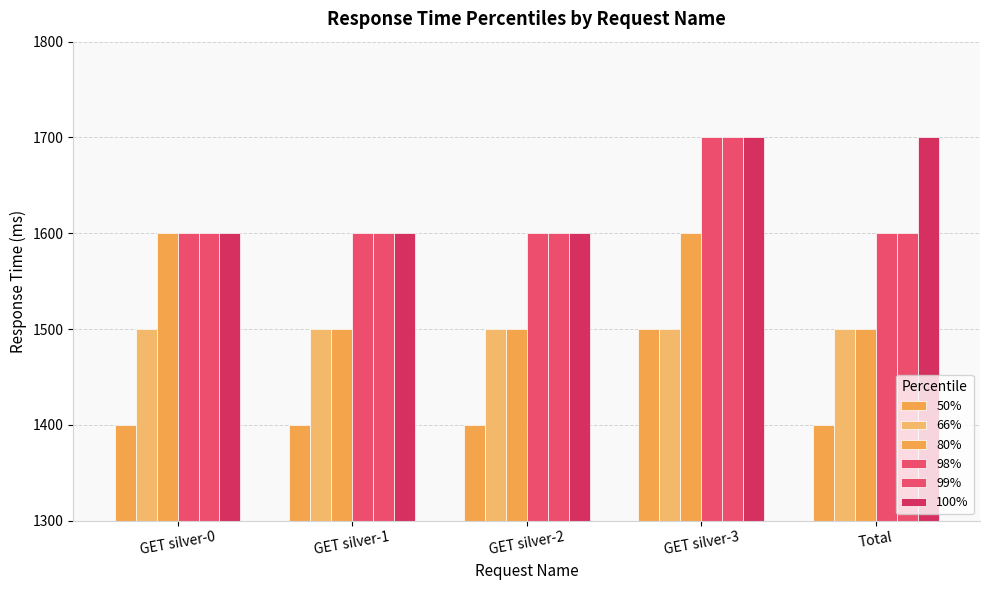

How many data points in 98% are above 1600?

1